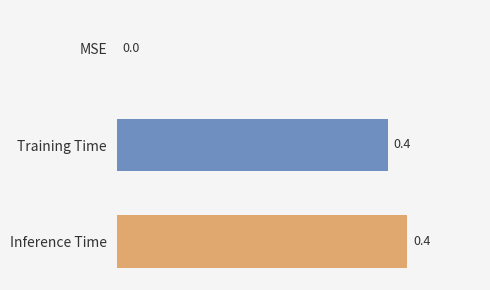

How many values are above zero?

2